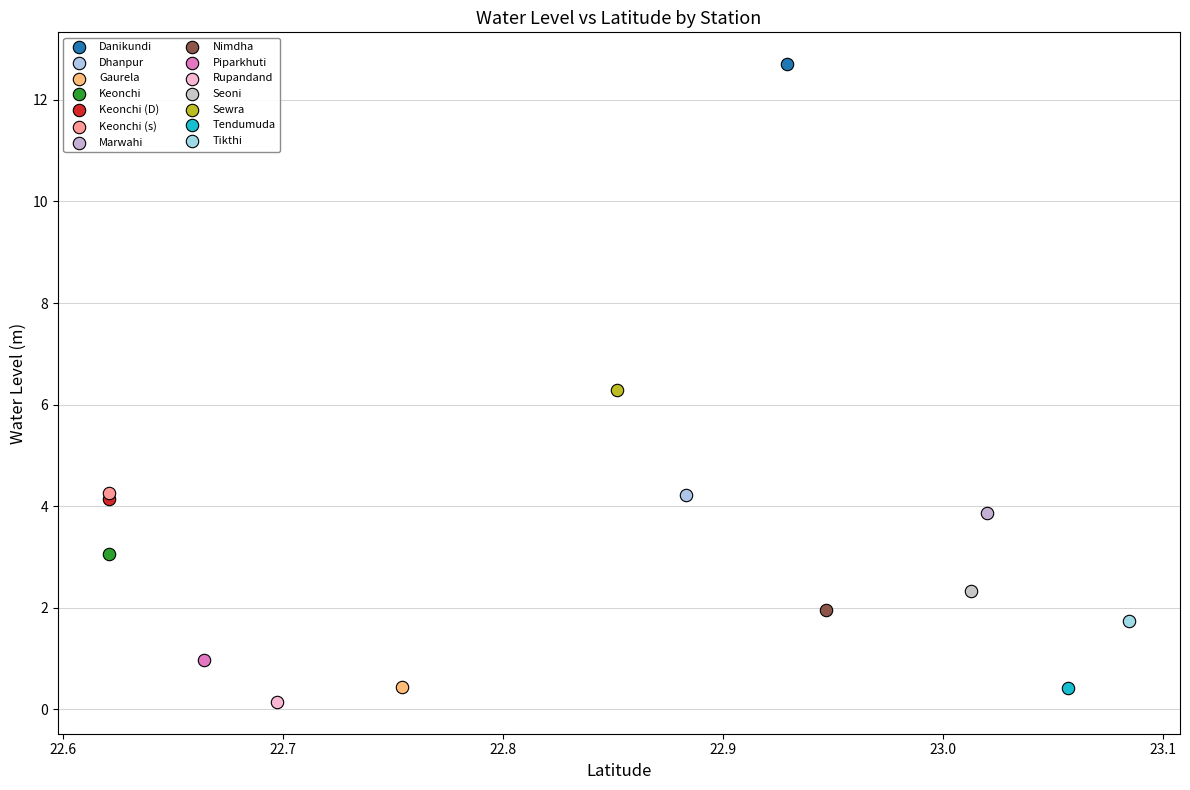

What are all the series names shown in the legend?

Danikundi, Dhanpur, Gaurela, Keonchi, Keonchi (D), Keonchi (s), Marwahi, Nimdha, Piparkhuti, Rupandand, Seoni, Sewra, Tendumuda, Tikthi